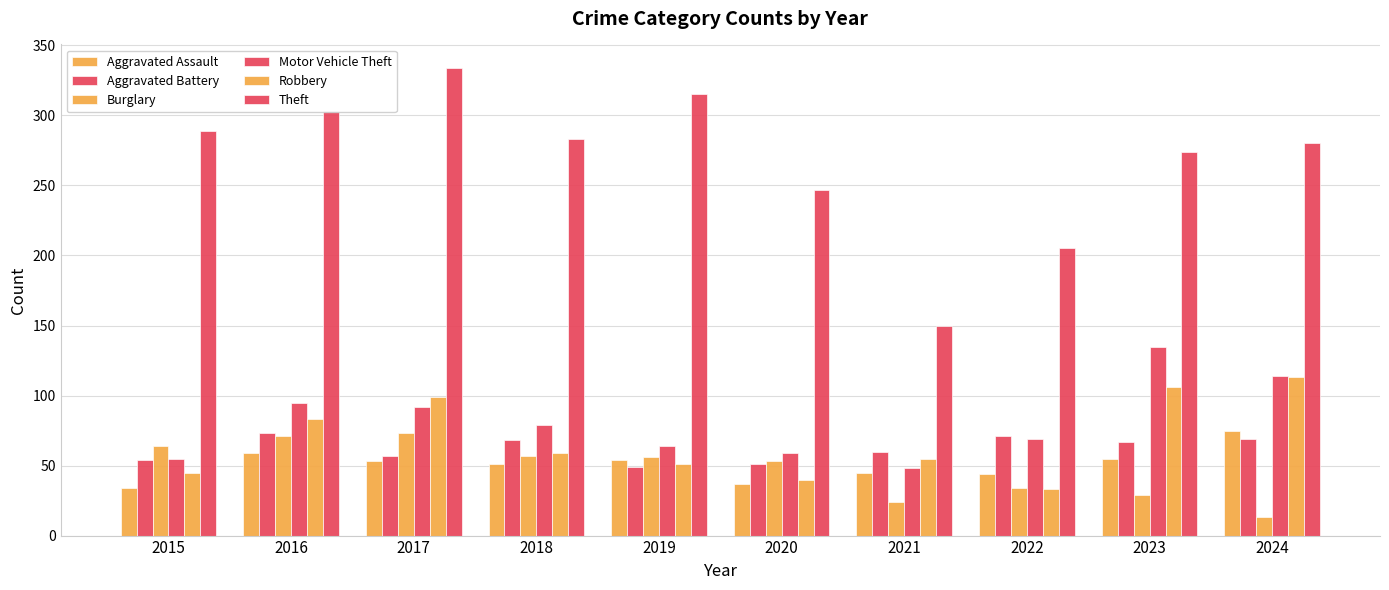

How many groups of bars are there?

10